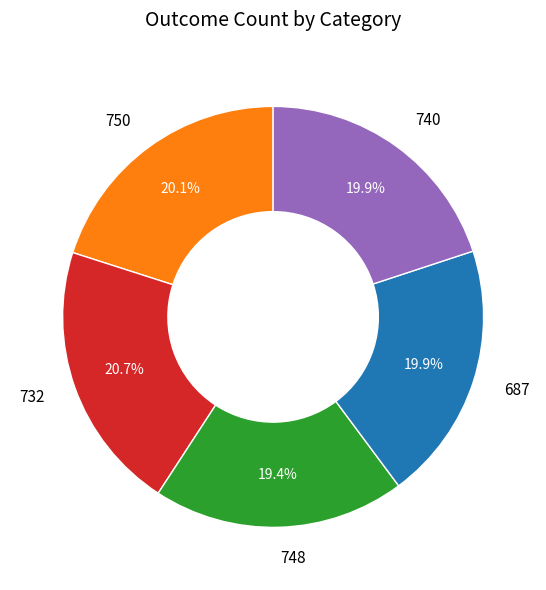

Which category has the biggest portion of the pie?

732